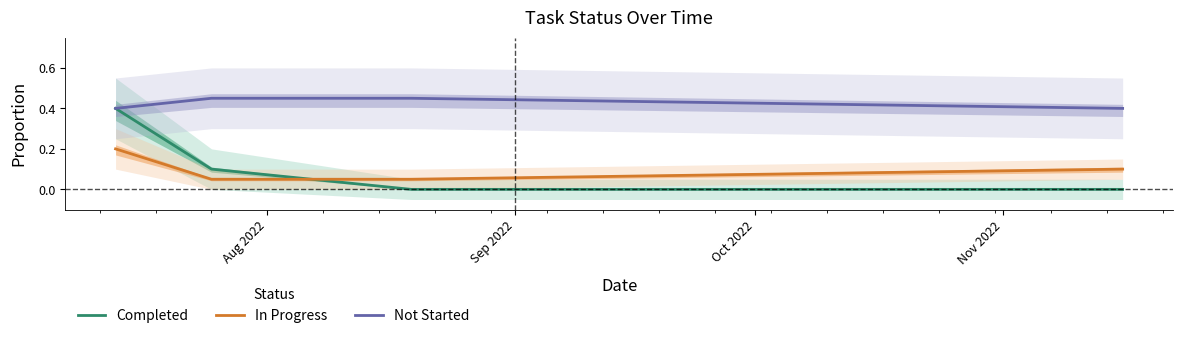

True or false: Not Started and In Progress intersect in this chart.

False